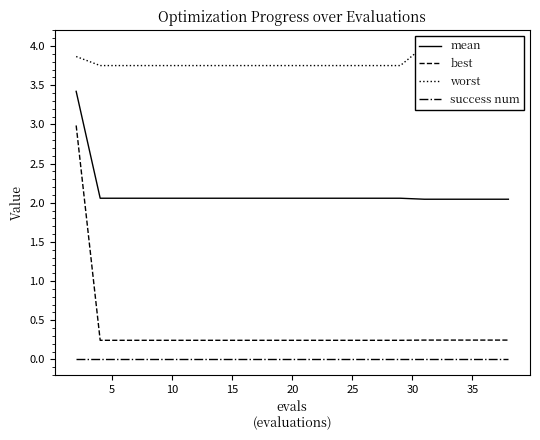

True or false: best and success num cross at least once.

False